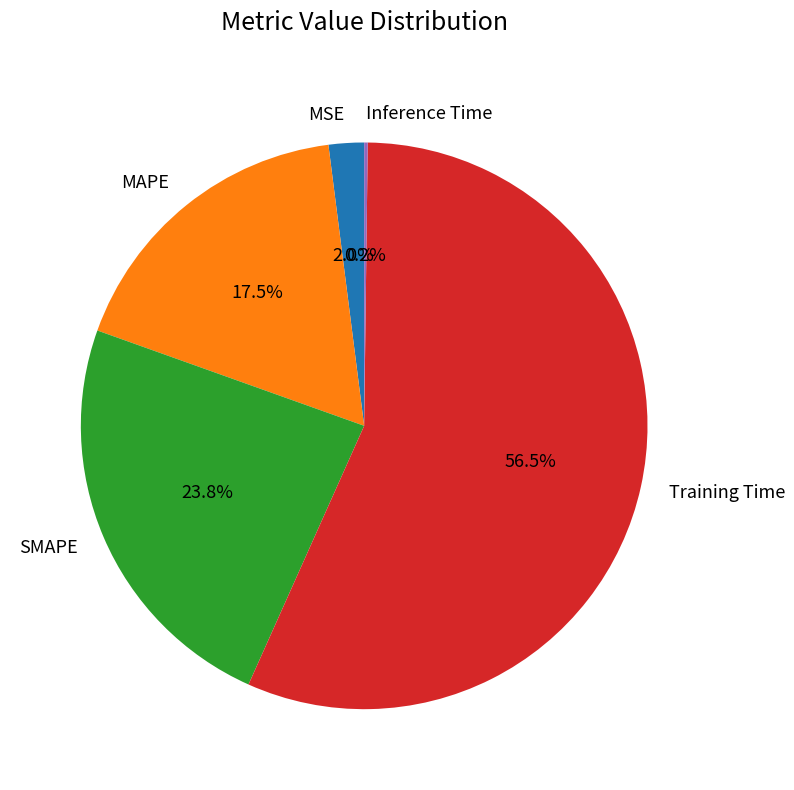

Is SMAPE the majority of the pie?

No